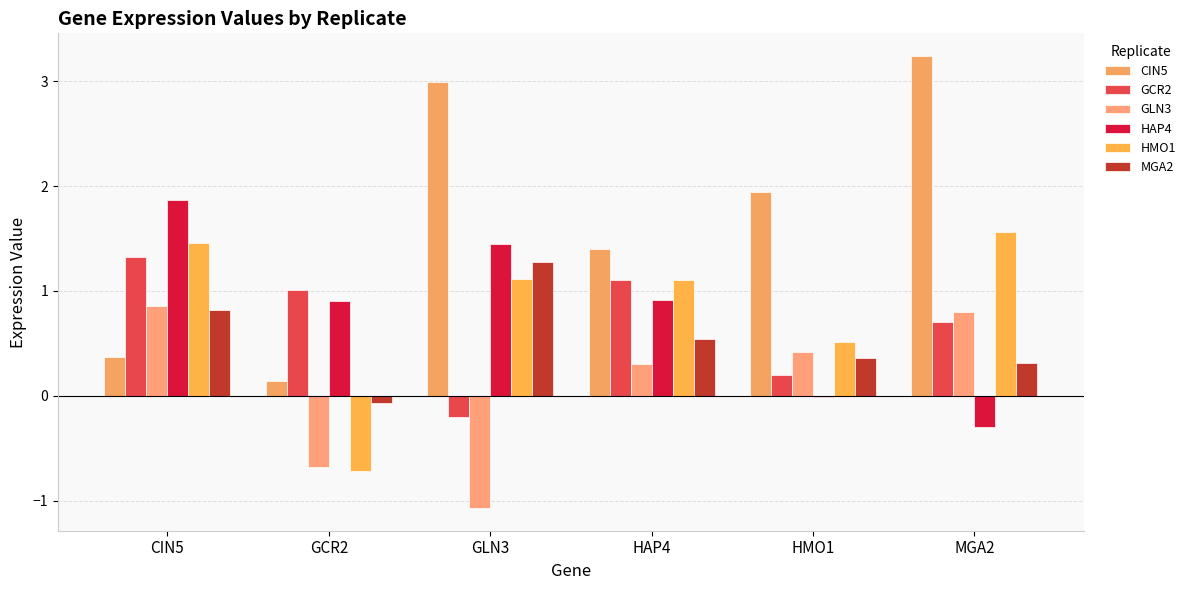

How many categories are shown in the chart?

6